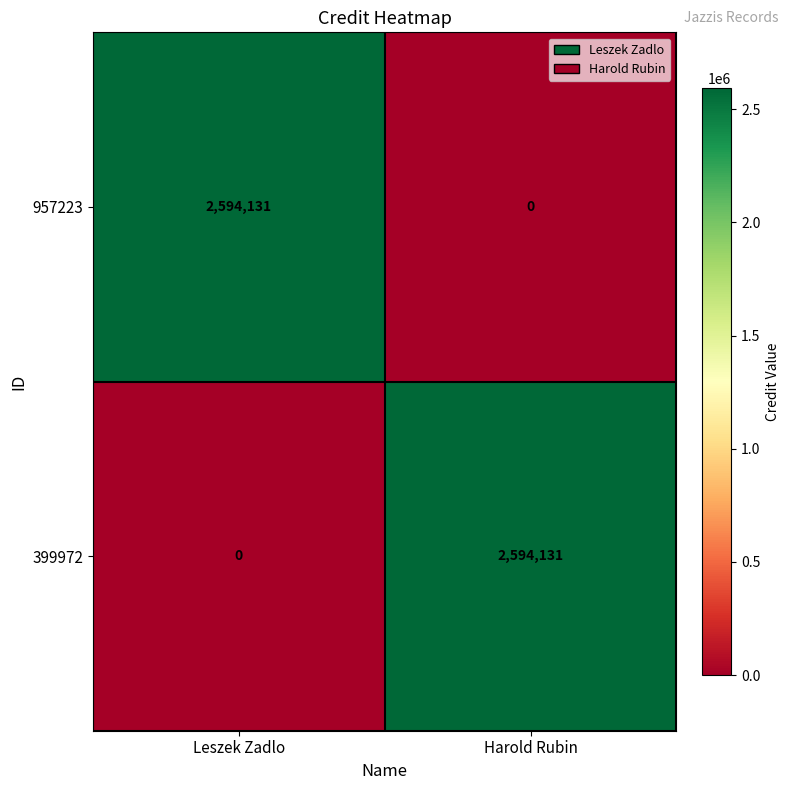

Rank the series at Harold Rubin from highest to lowest value.

399972, 957223